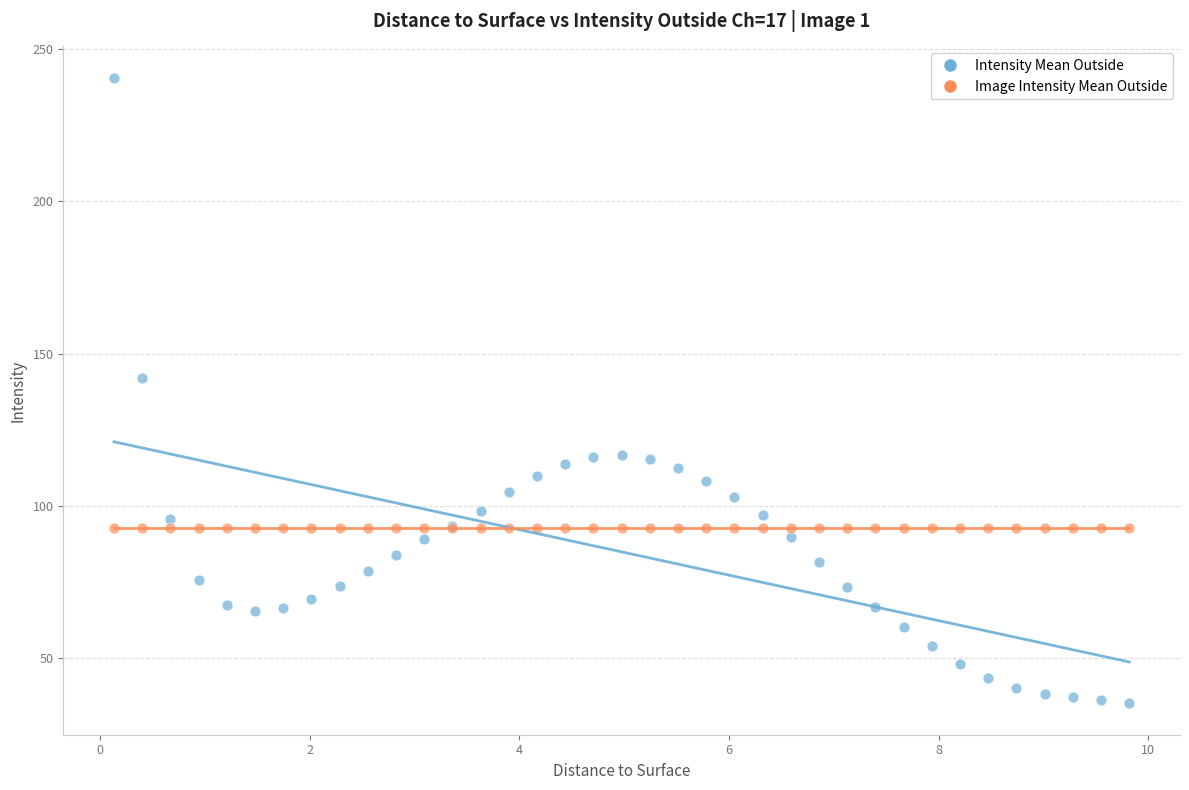

Which series contains the highest Y value?

Intensity Mean Outside